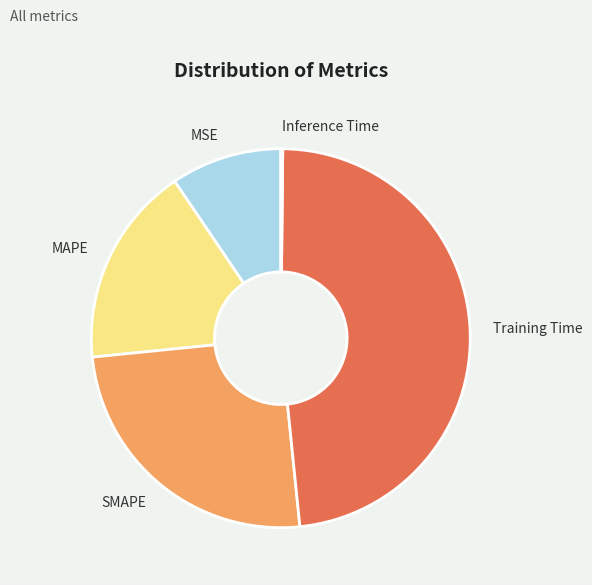

The MAPE slice represents 7% of the pie. True or false?

False